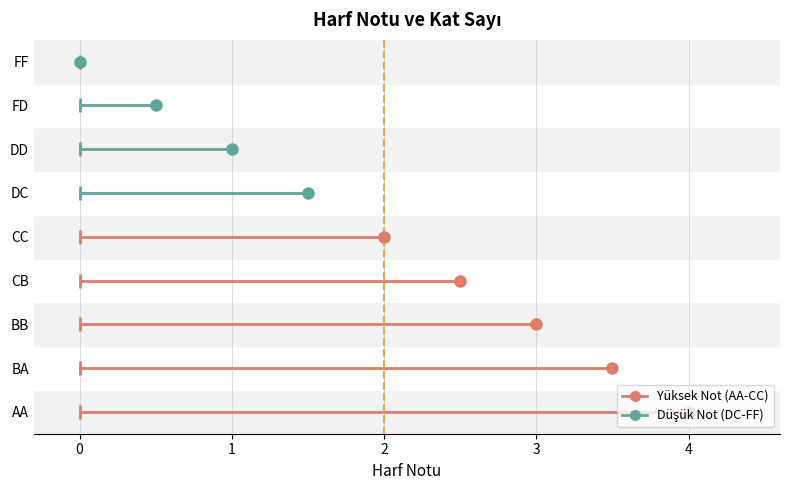

Reading left to right, transcribe all the data shown in this chart.

4.0	3.5	3.0	2.5	2.0	1.5	1.0	0.5	0.0